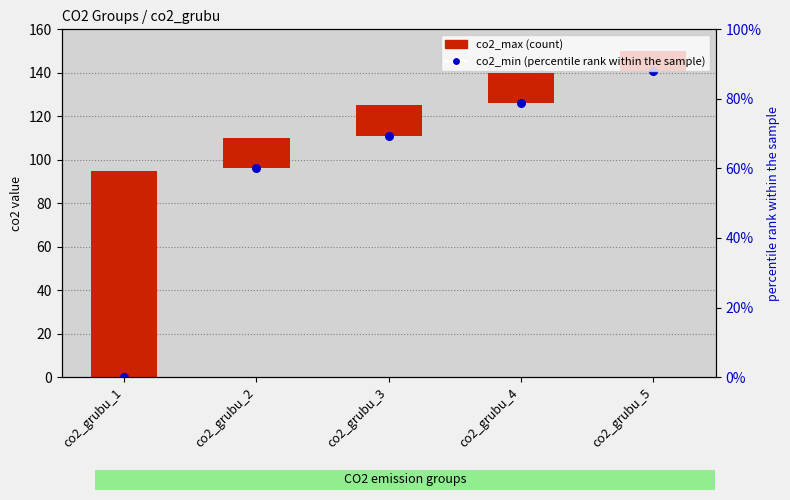

Which series contains the highest Y value?

co2_min